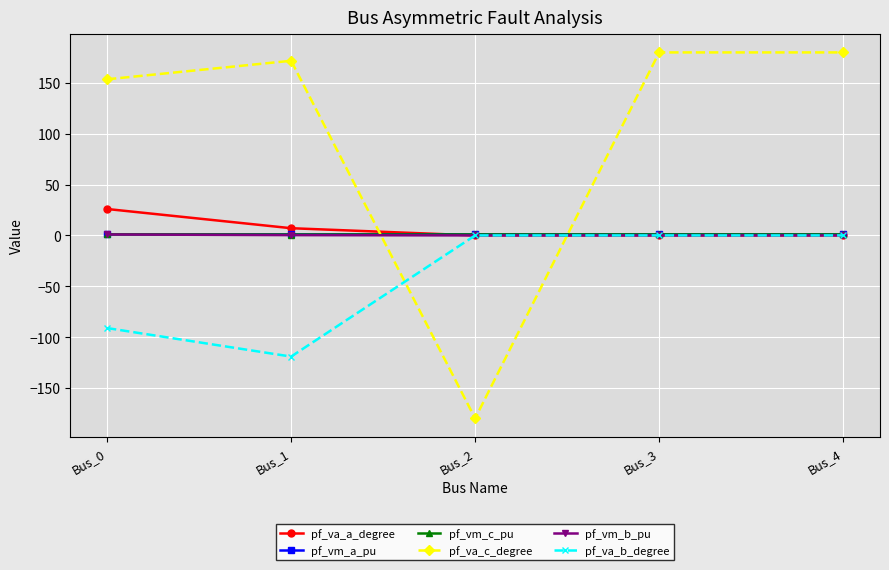

The pf_vm_a_pu series shows 1.0 at Bus_1. True or false?

True